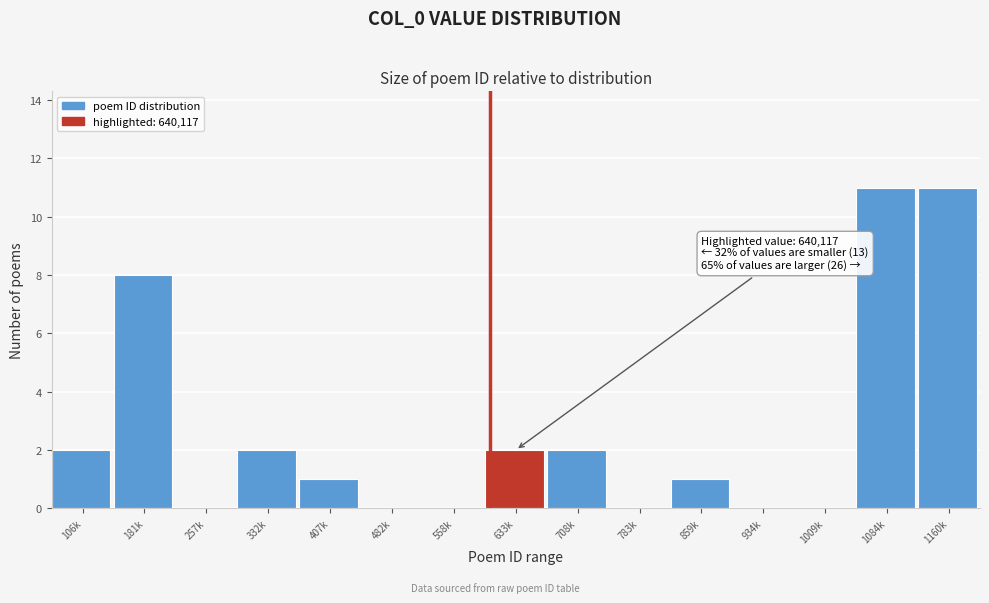

Reading left to right, transcribe all the data shown in this chart.

106k=2	181k=8	257k=0	332k=2	407k=1	482k=0	558k=0	633k=2	708k=2	783k=0	859k=1	934k=0	1009k=0	1084k=11	1160k=11